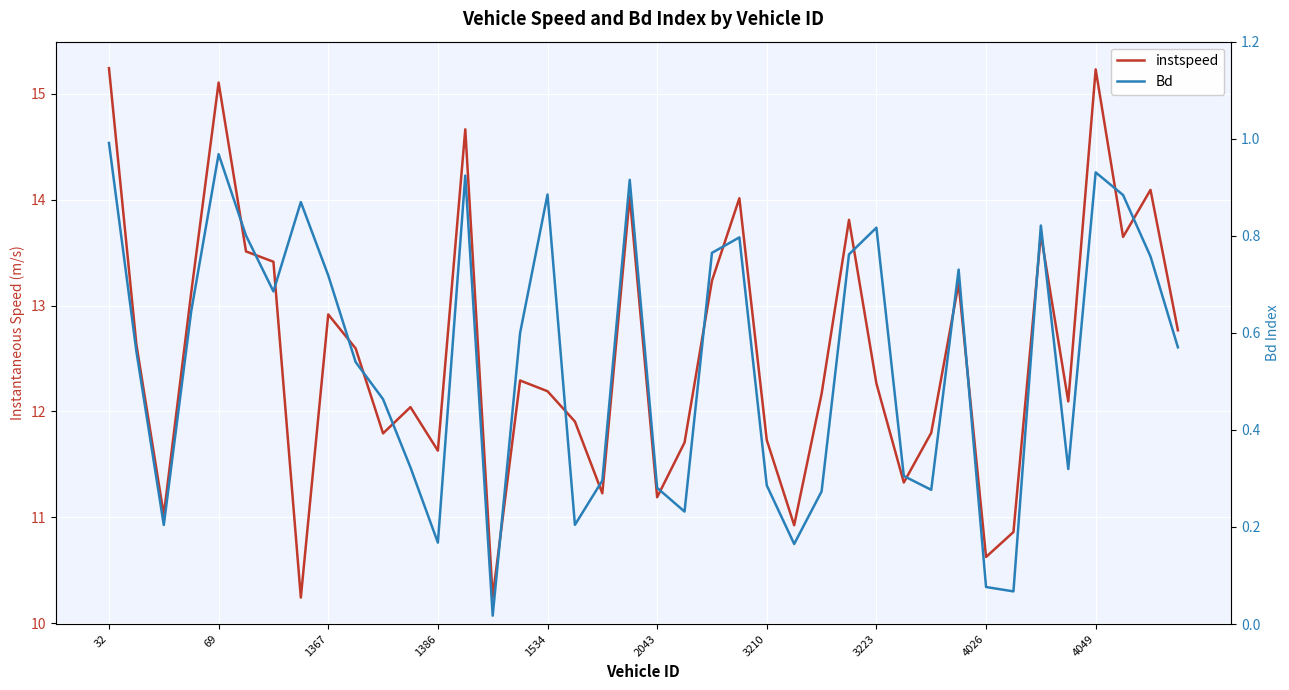

At how many categories does at least one series exceed 7?

40